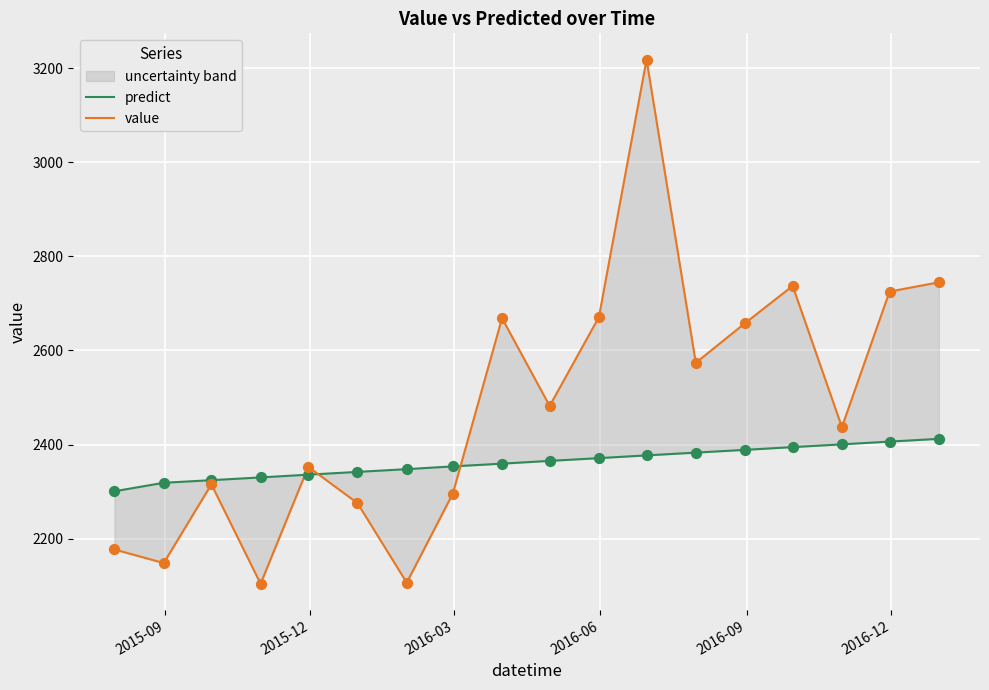

Which series has the largest total across all categories?

value